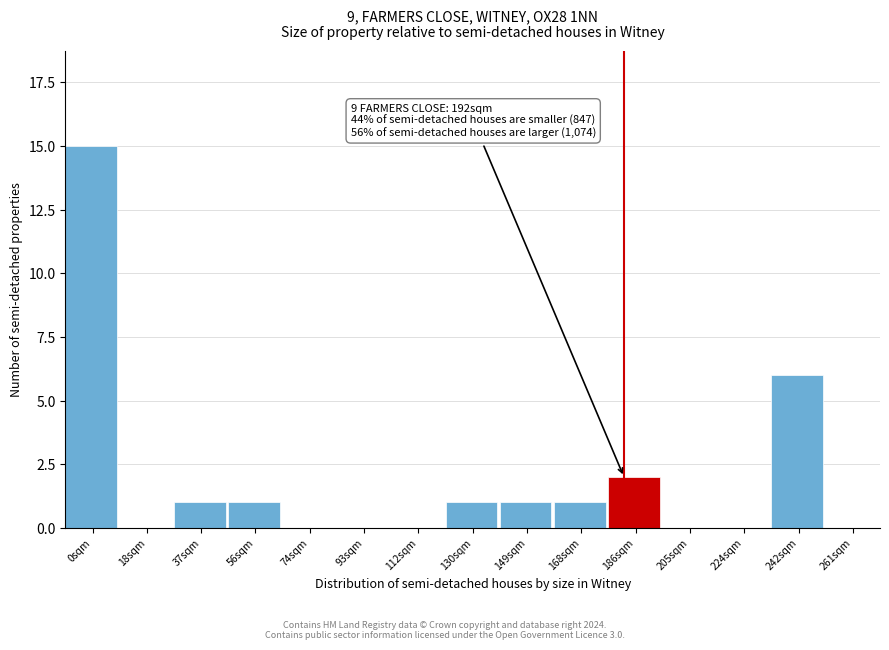

Reading left to right, list all the values displayed in this chart.

0sqm=15	18sqm=0	37sqm=1	56sqm=1	74sqm=0	93sqm=0	112sqm=0	130sqm=1	149sqm=1	168sqm=1	186sqm=2	205sqm=0	224sqm=0	242sqm=6	261sqm=0